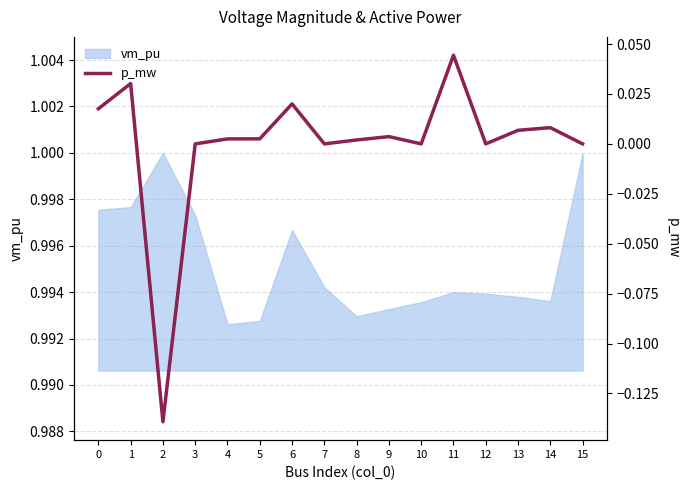

Which has a higher value, 12 or 13?

13